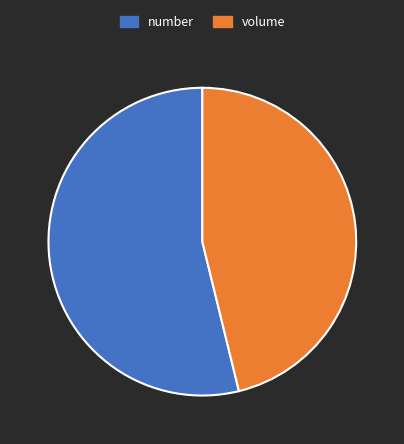

How many segments does this pie chart have?

2